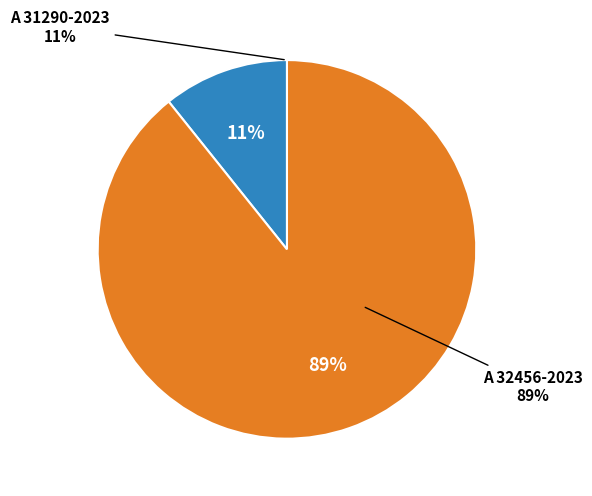

How much of the chart is everything except A 32456-2023?

10.7%